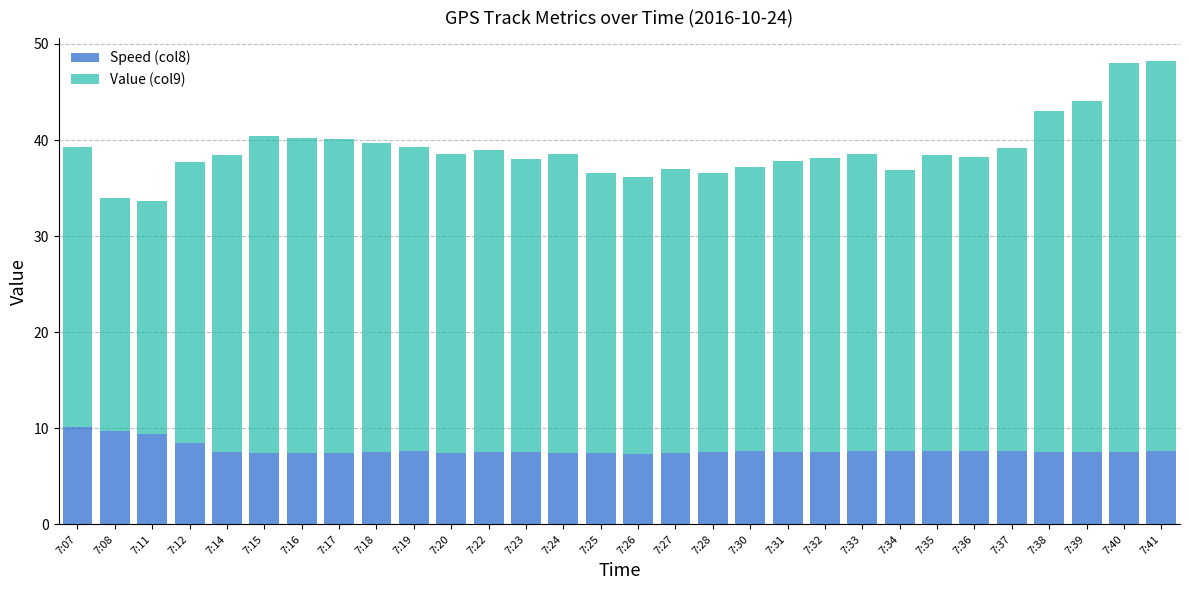

Is it true that Speed (col8) equals 7.5 at 7:14?

True